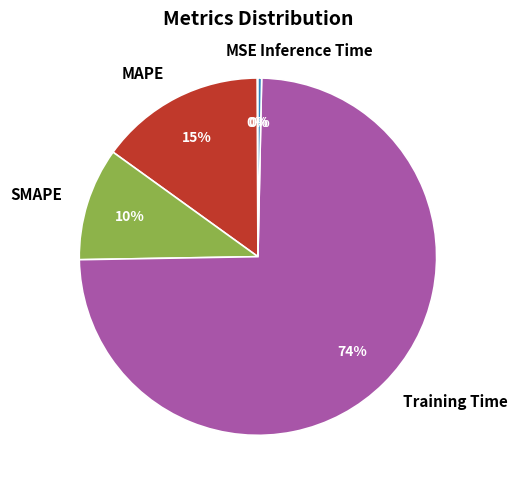

What is the largest slice in the pie chart?

Training Time